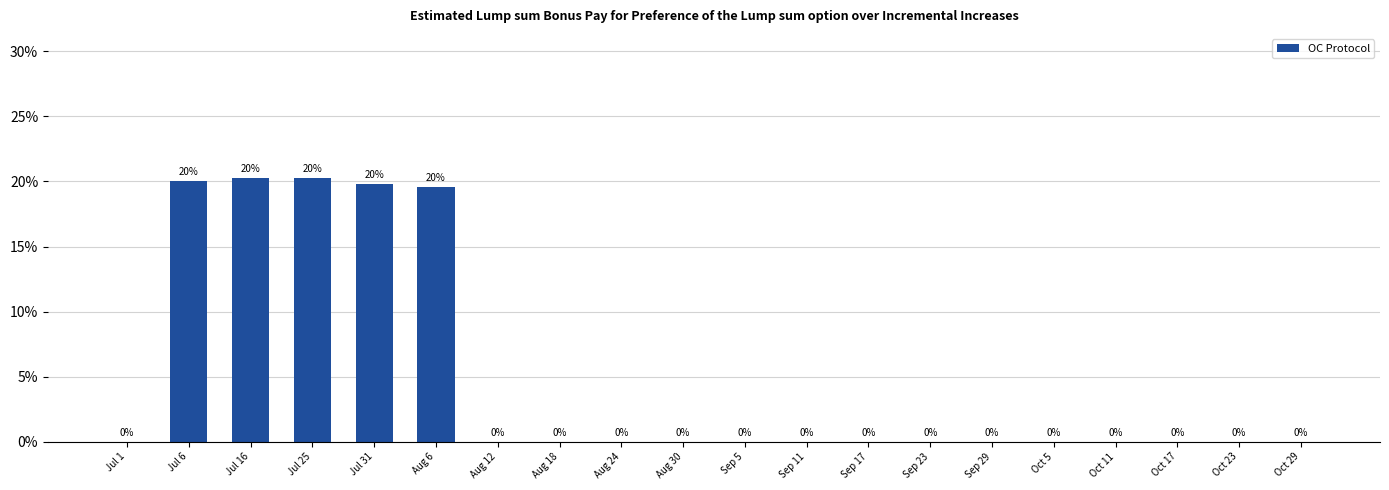

How many categories are shown in the chart?

20